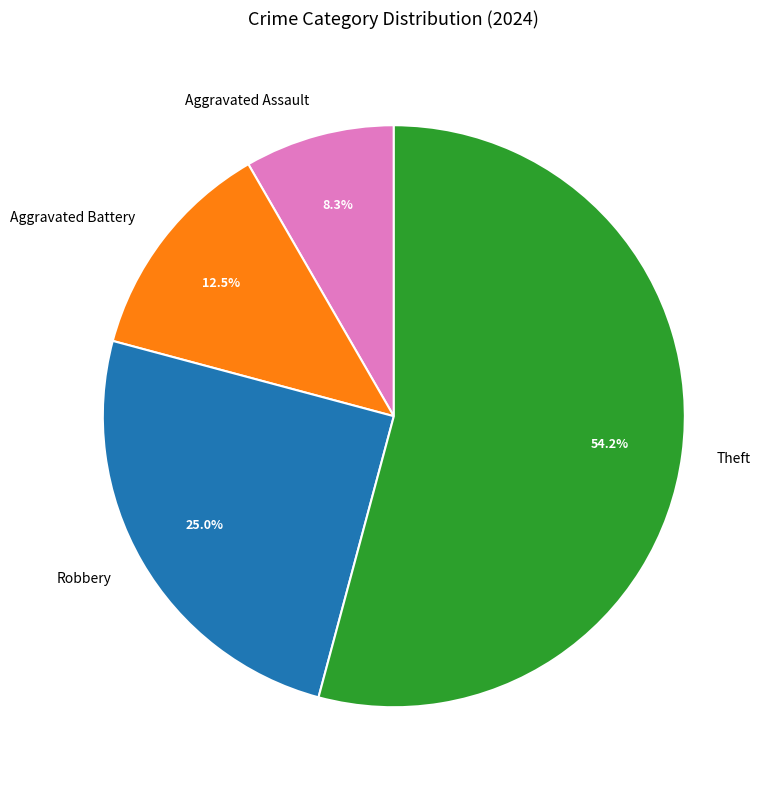

Is it true that Theft is 54% of the pie?

True